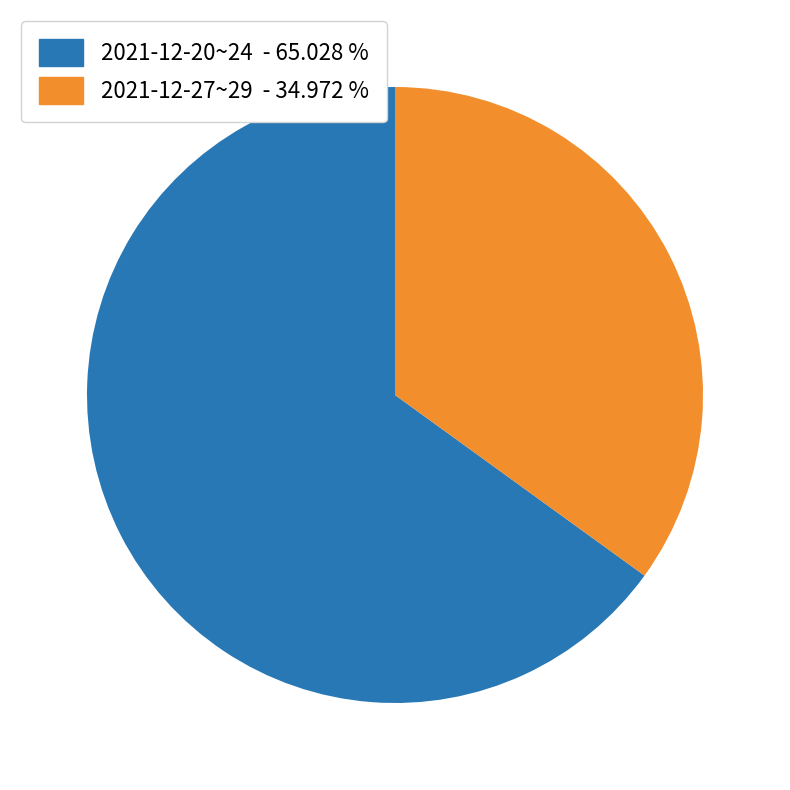

Rank the categories by value from highest to lowest.

2021-12-20~24 - 65.028 %, 2021-12-27~29 - 34.972 %